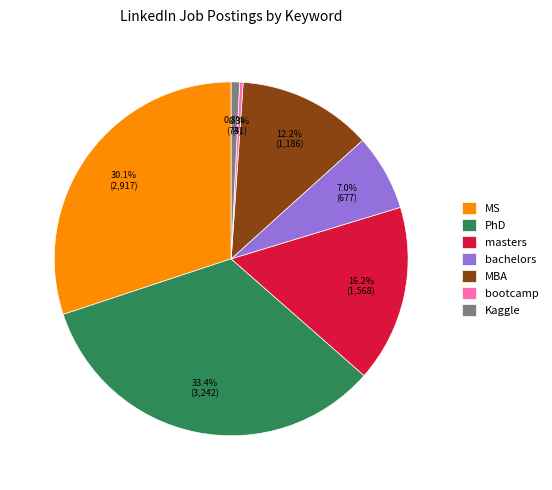

Which category has the biggest portion of the pie?

PhD